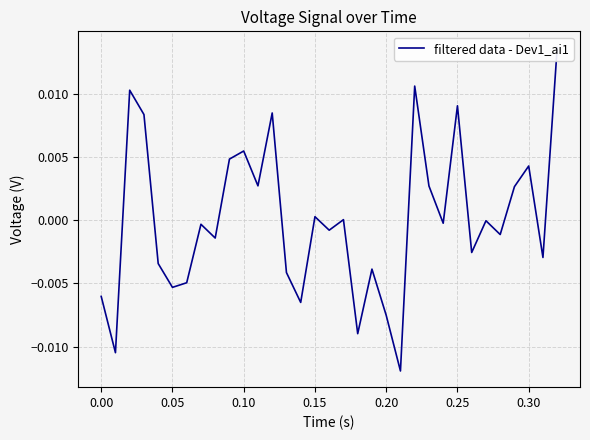

How many data points are less than 0?

19